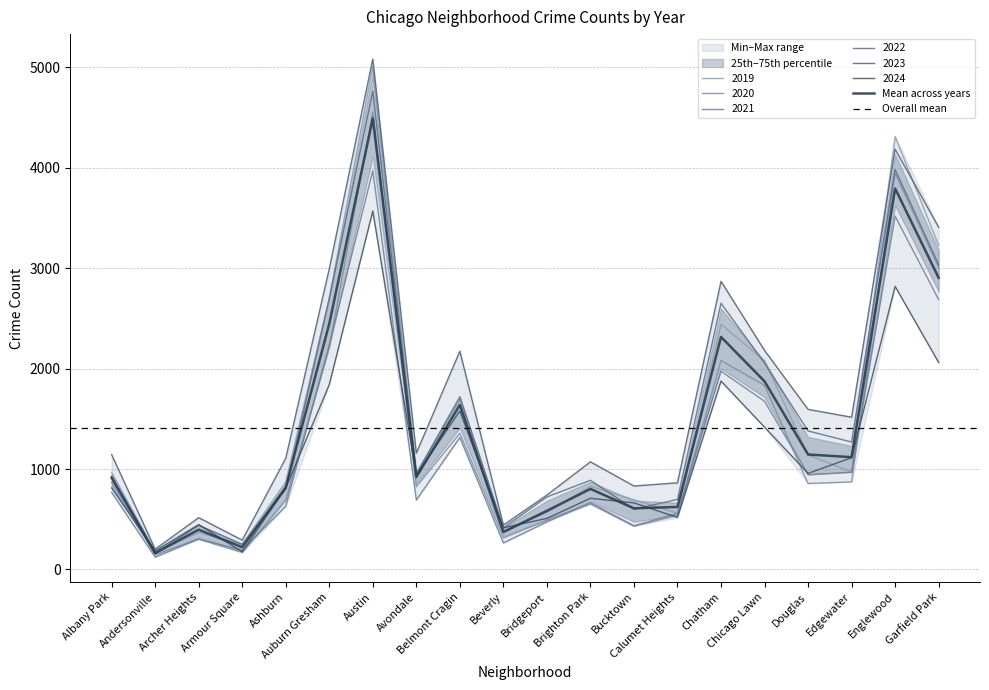

How many data points in 2024 are above 938?

9